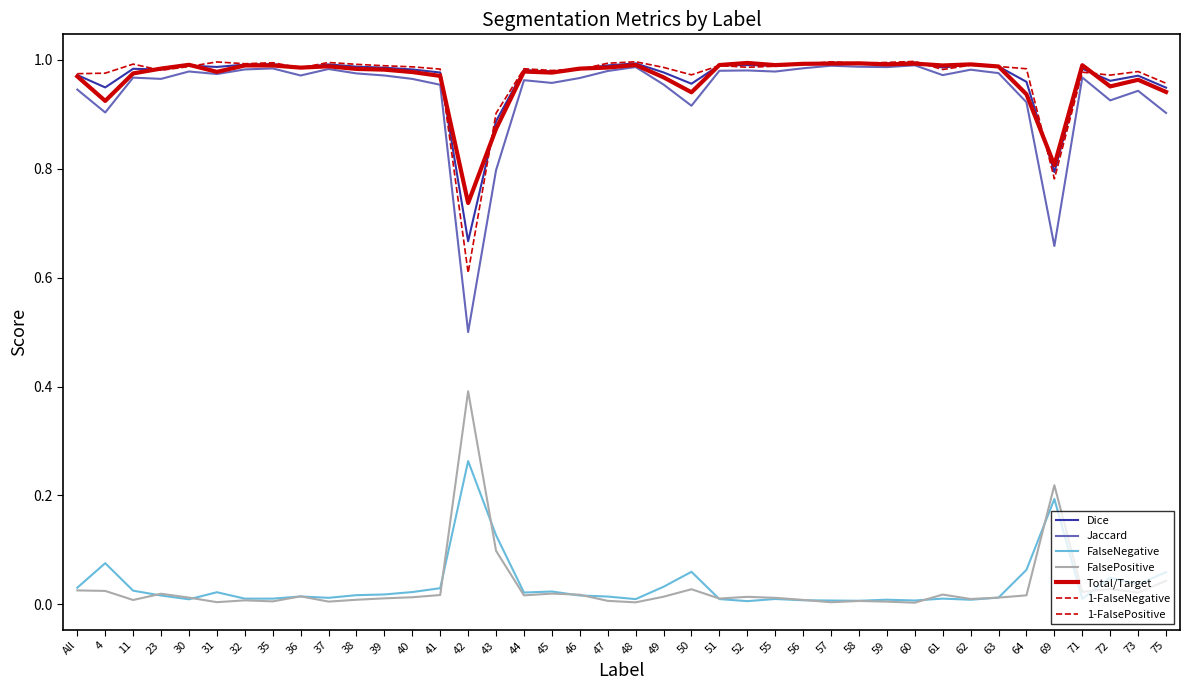

The value of Jaccard at 55 is 1.0. True or false?

True